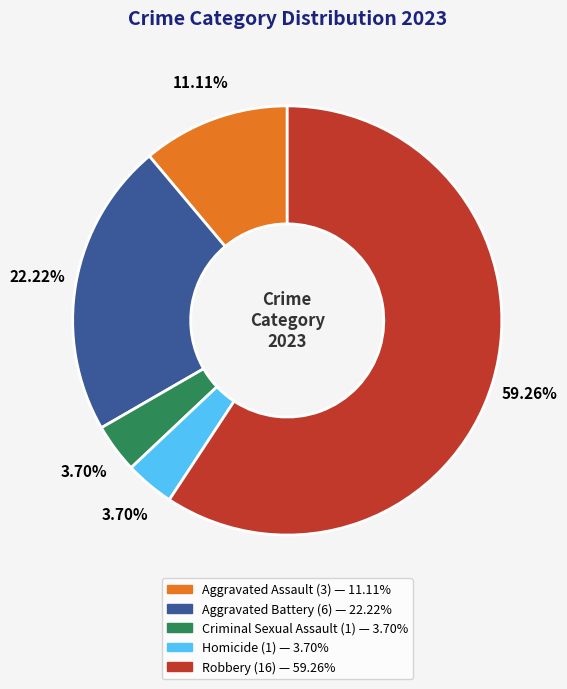

To the nearest percent, what is the difference between the Robbery and Aggravated Battery slice percentages?

37%